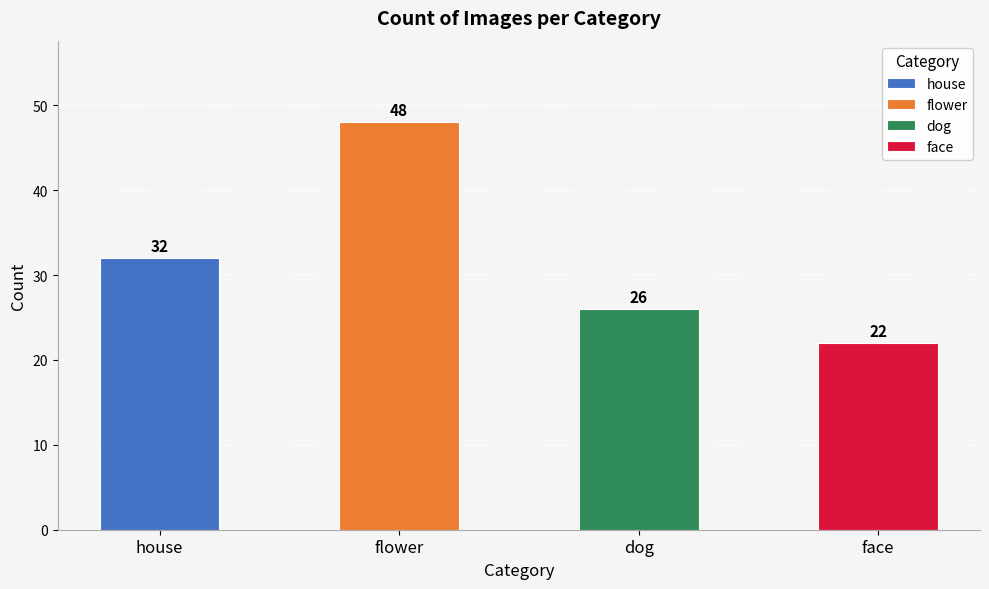

The chart shows a value of 26 at dog. True or false?

True